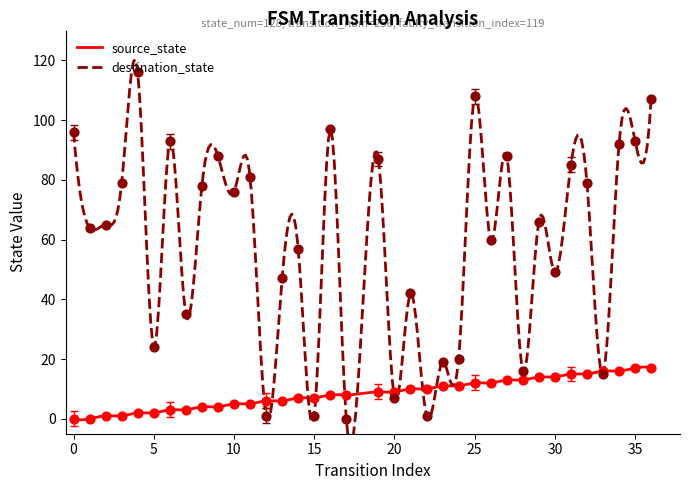

Is the value of source_state at 2 greater than the value of destination_state at 36?

No